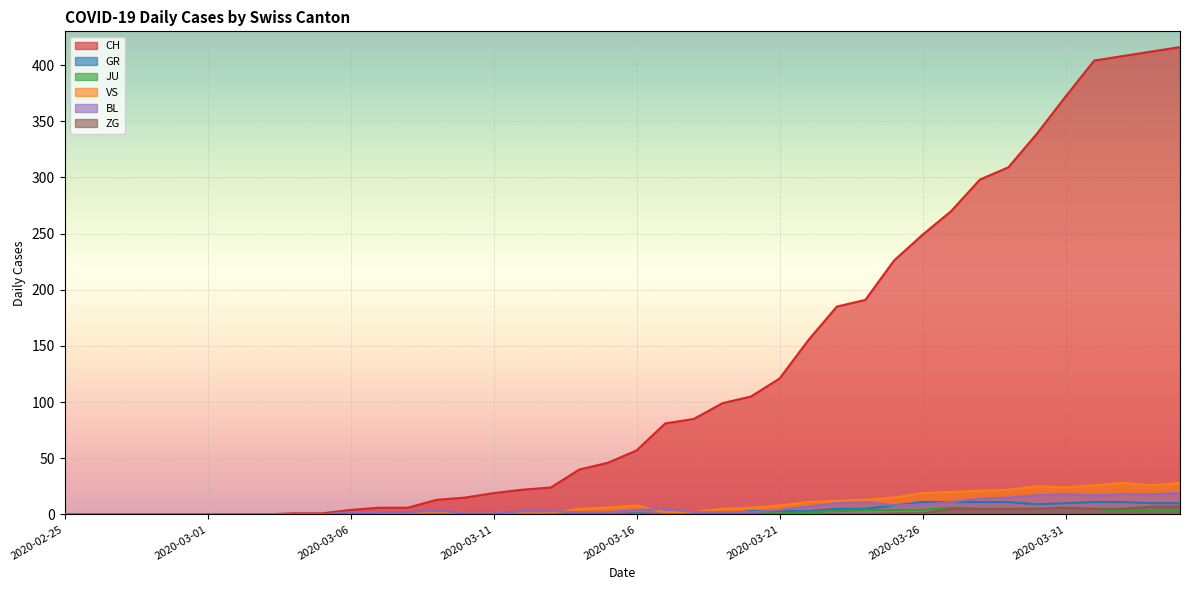

Where is the first local maximum for GR?

2020-03-14